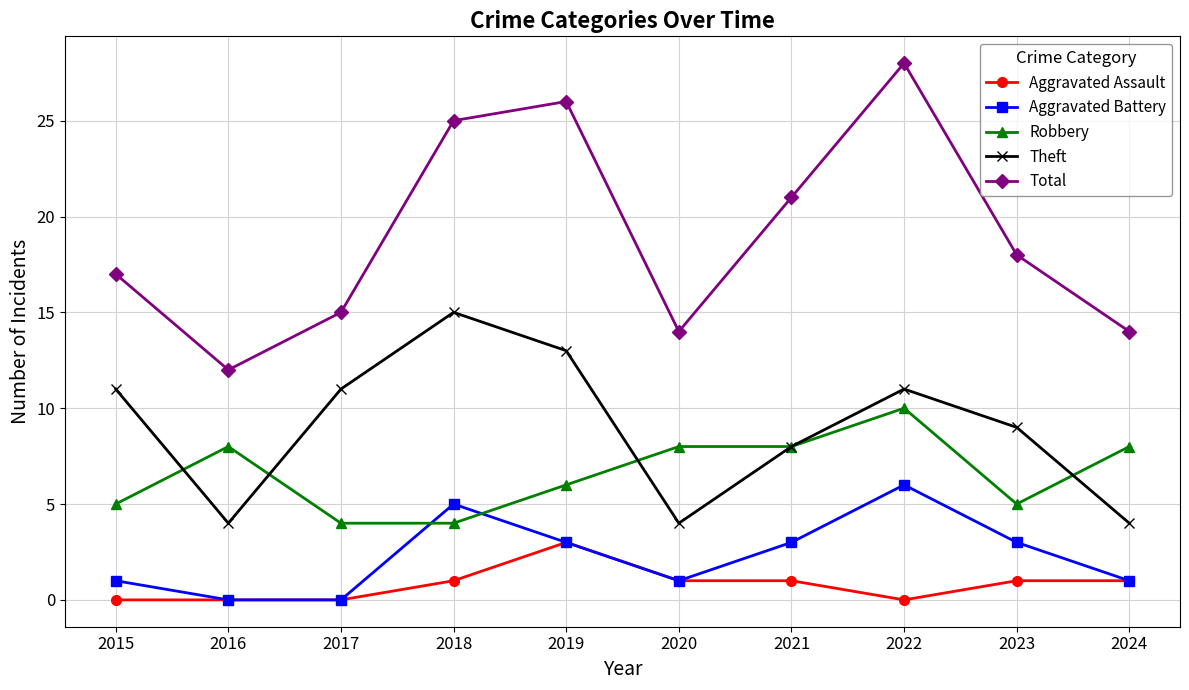

Count the Theft values in the range 4 to 11.

8